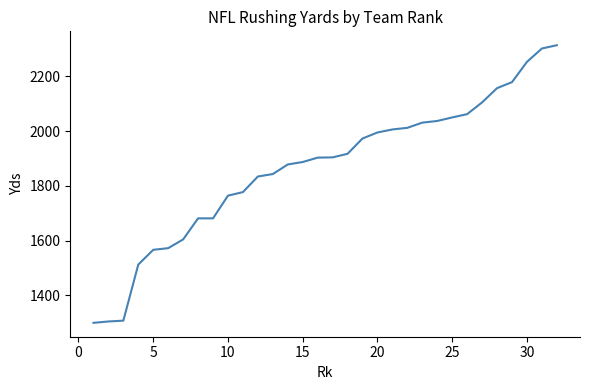

How many lines are shown in the chart?

1